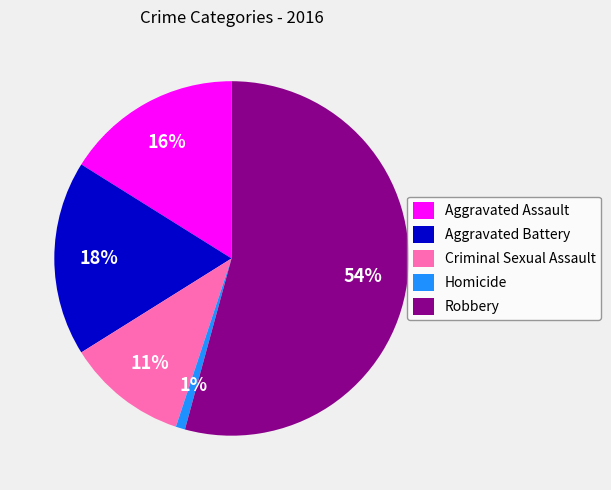

What is the ratio of the value at Homicide to the value at Aggravated Assault?

0.1